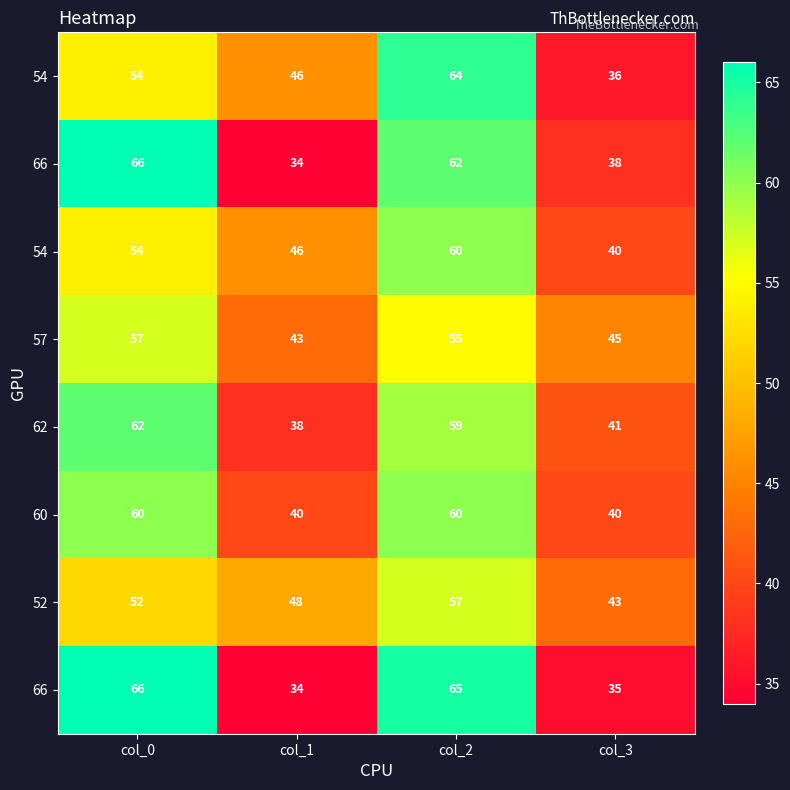

What is the total value across all series at col_3?

318